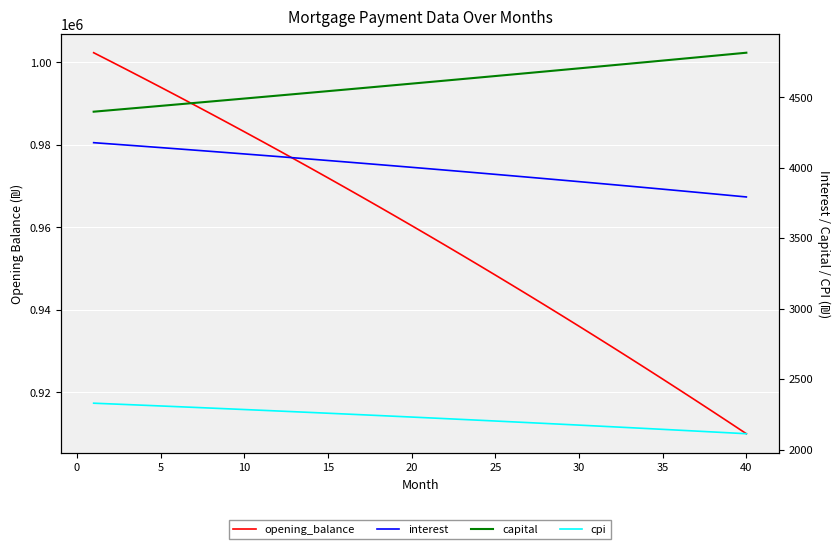

Which series changed the most between 10 and 25?

opening_balance